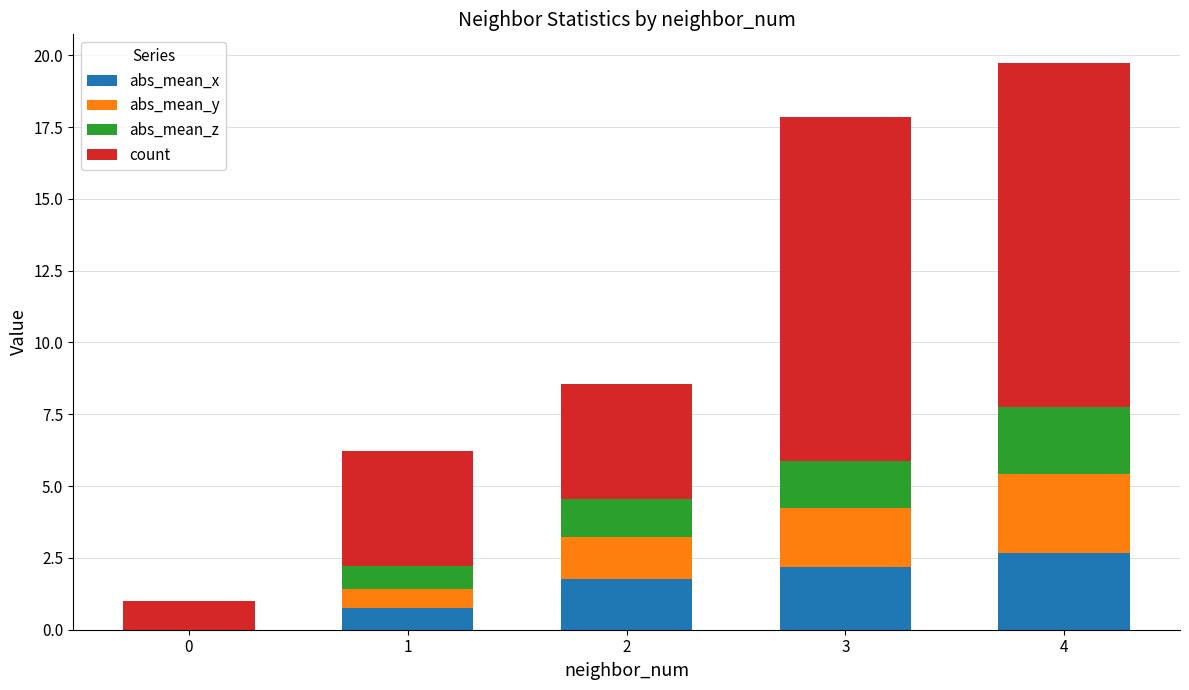

What is the total value across all series at 1?

6.2